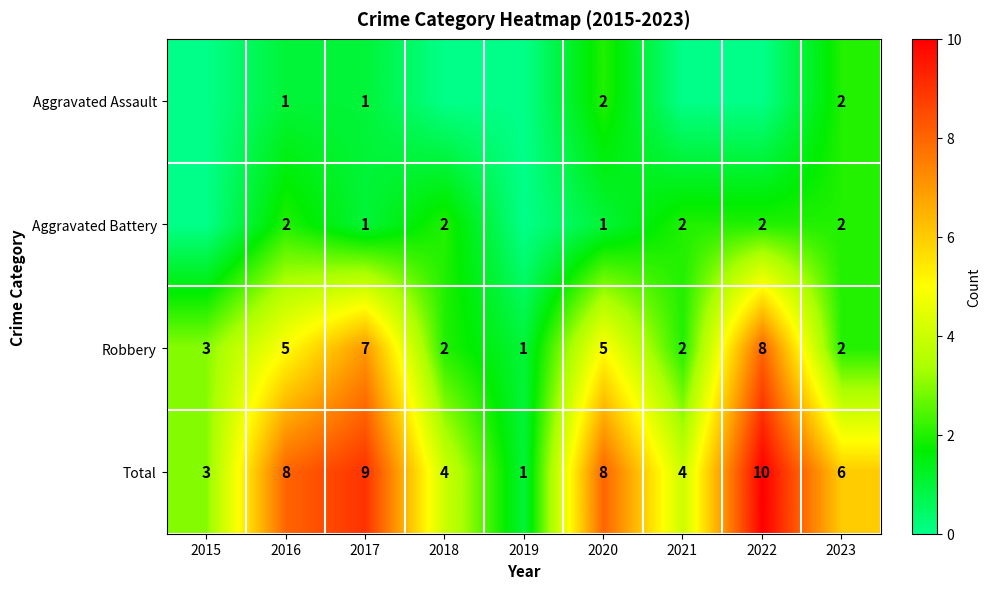

What is the difference between the highest and lowest values at 2016?

7